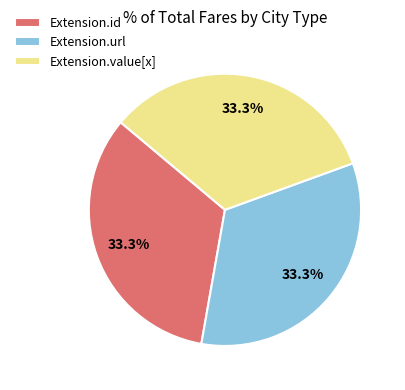

How many slices are in this pie chart?

3